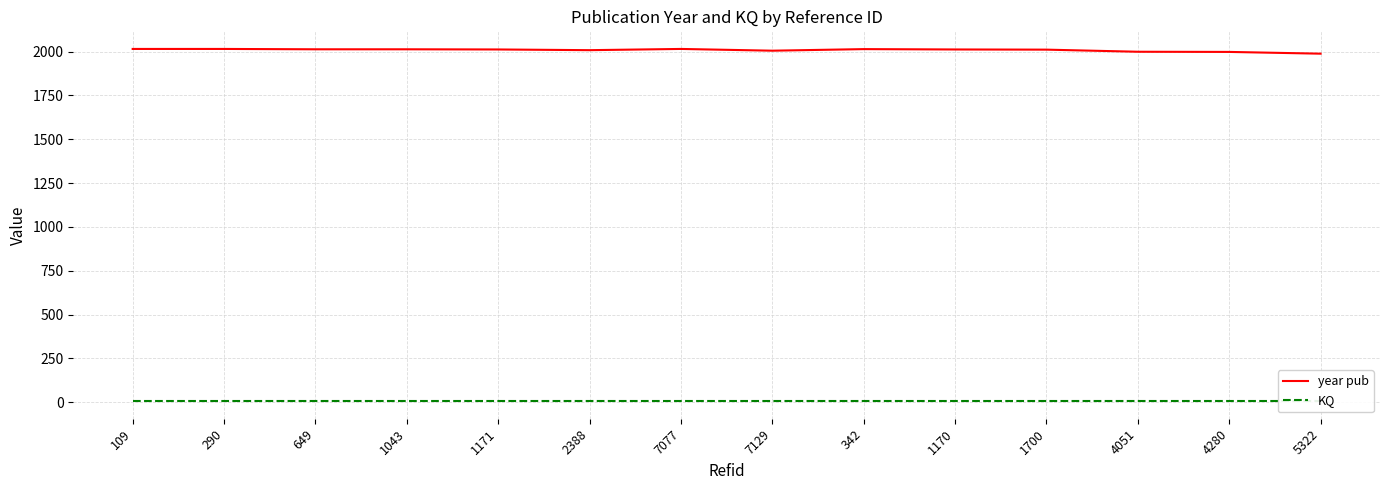

How many data points does each series have?

14